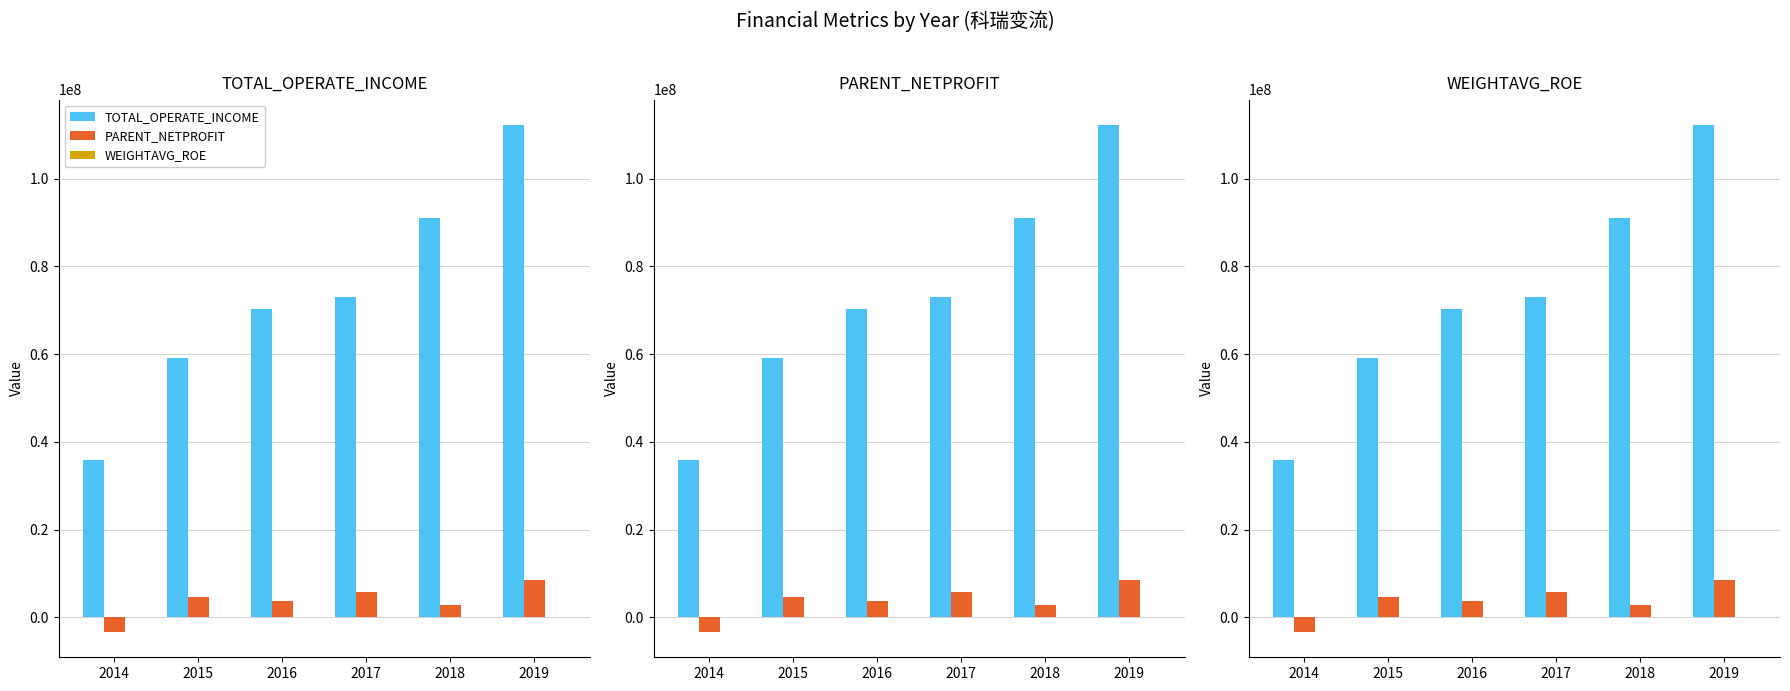

What is the greatest value displayed?

112213927.8